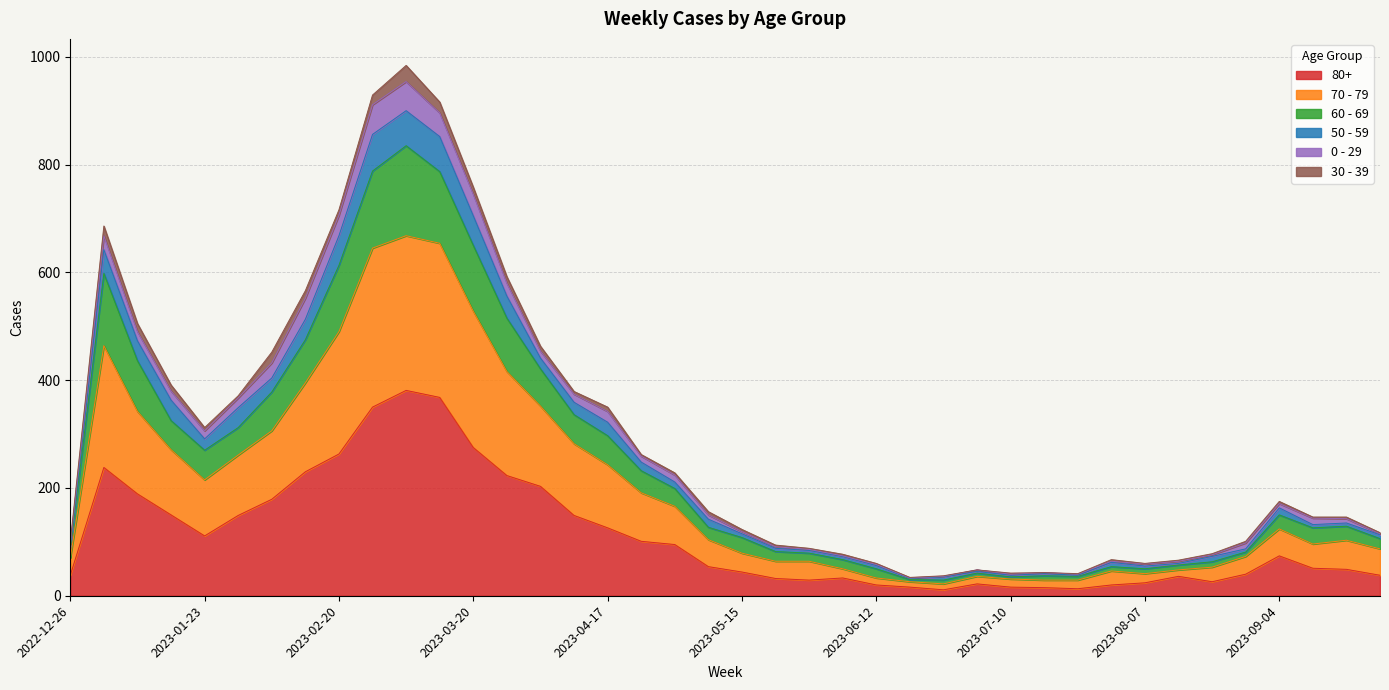

What position from the left is 2023-01-09?

3